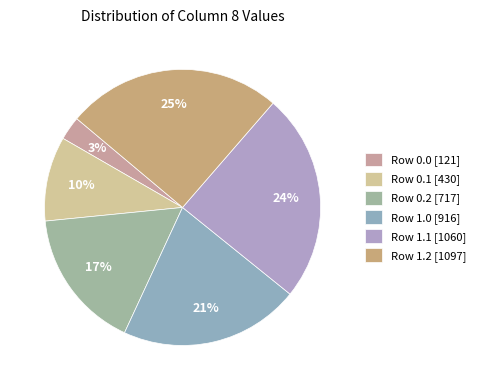

How many segments does this pie chart have?

6